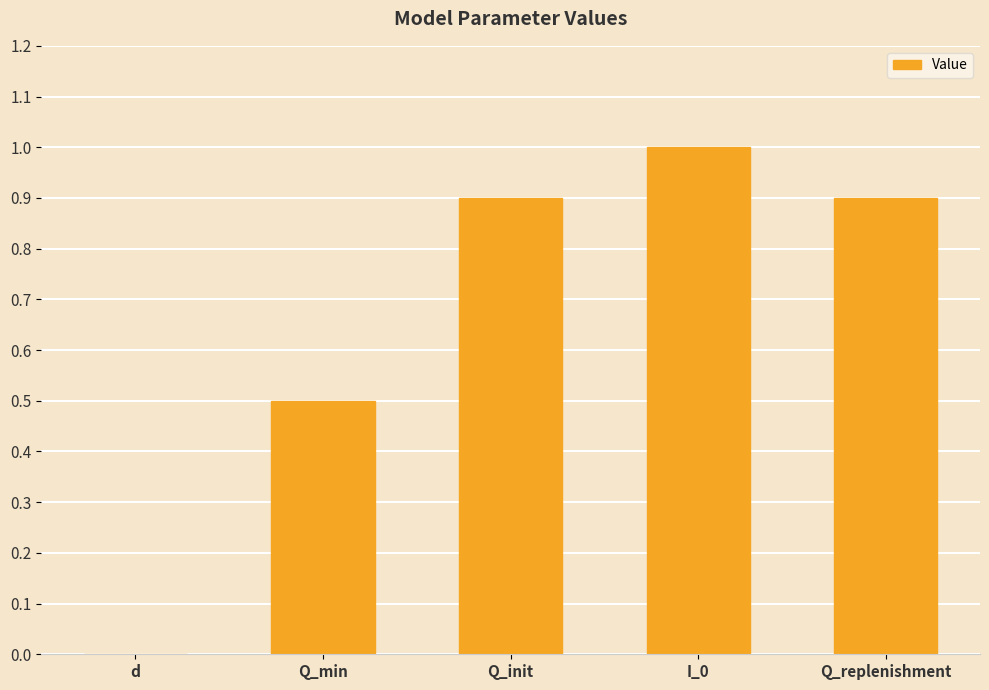

The value at Q_min is 0.5. True or false?

True